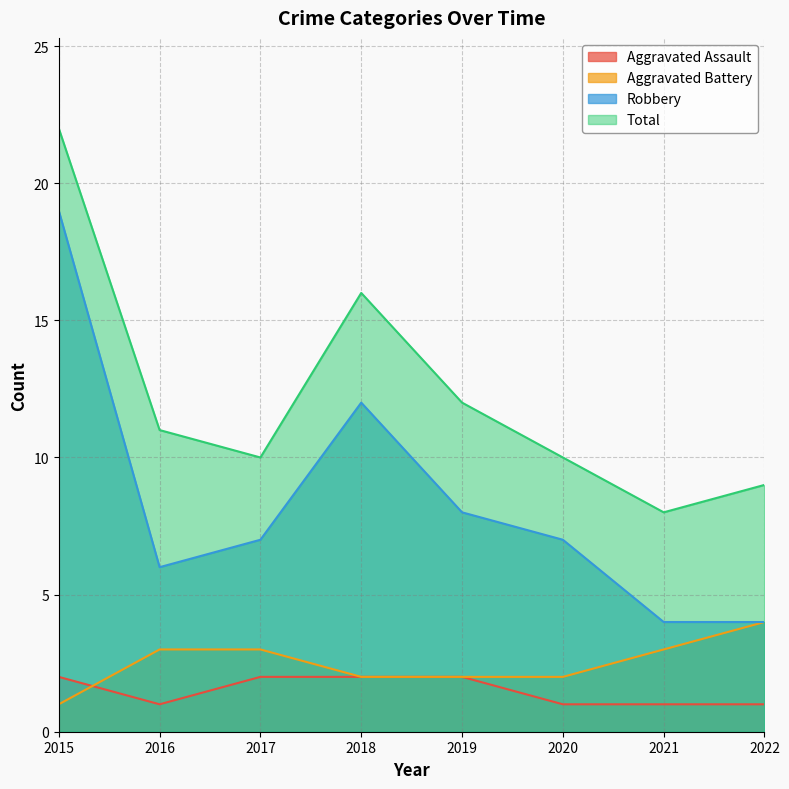

At which category does the chart reach its peak across all series?

2015